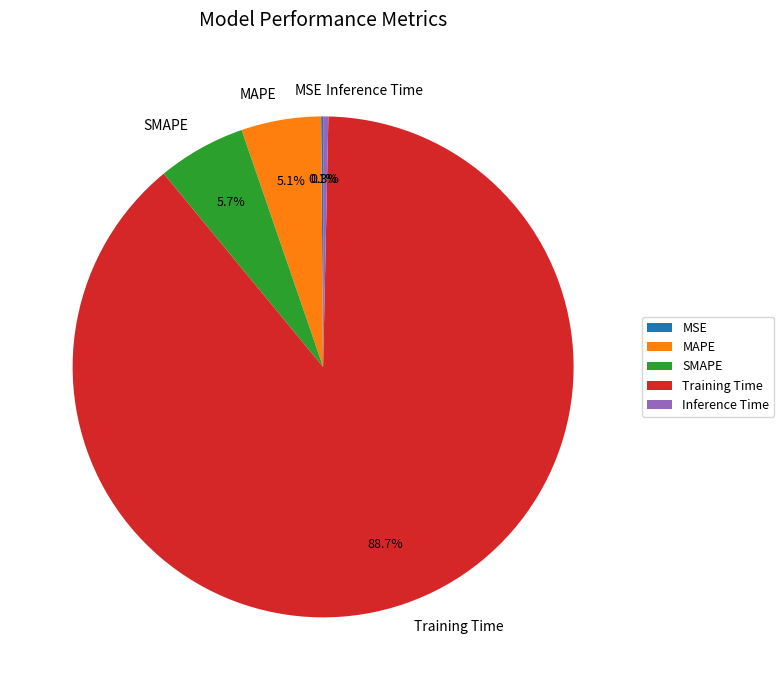

Which slice is the largest?

Training Time